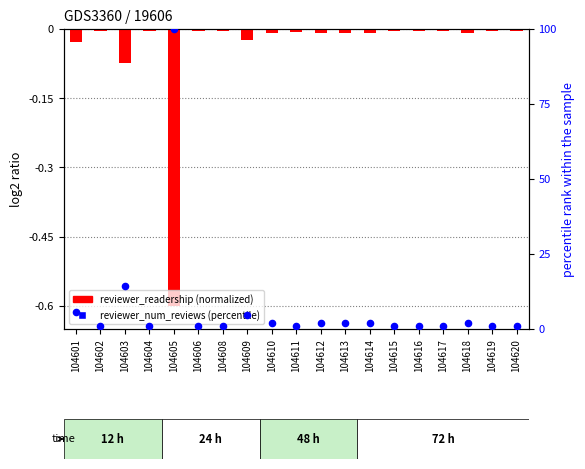

Which series reaches the maximum Y coordinate?

reviewer_num_reviews (percentile)